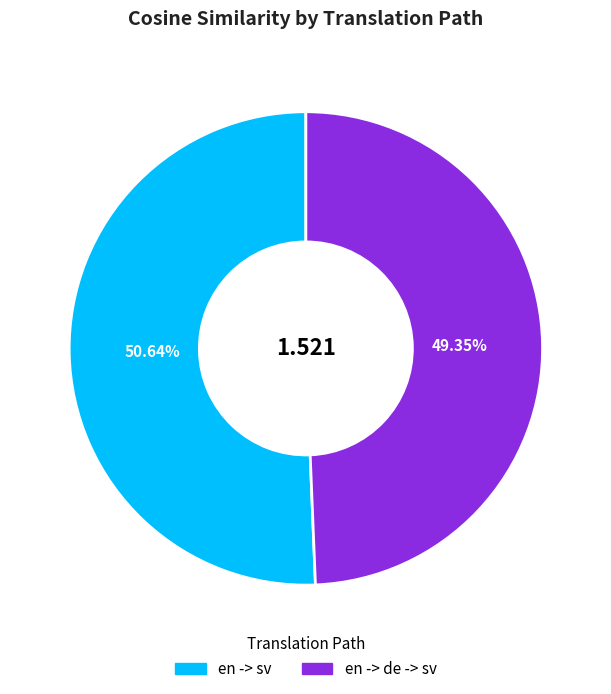

What percentage is the en -> sv slice, to the nearest percent?

51%